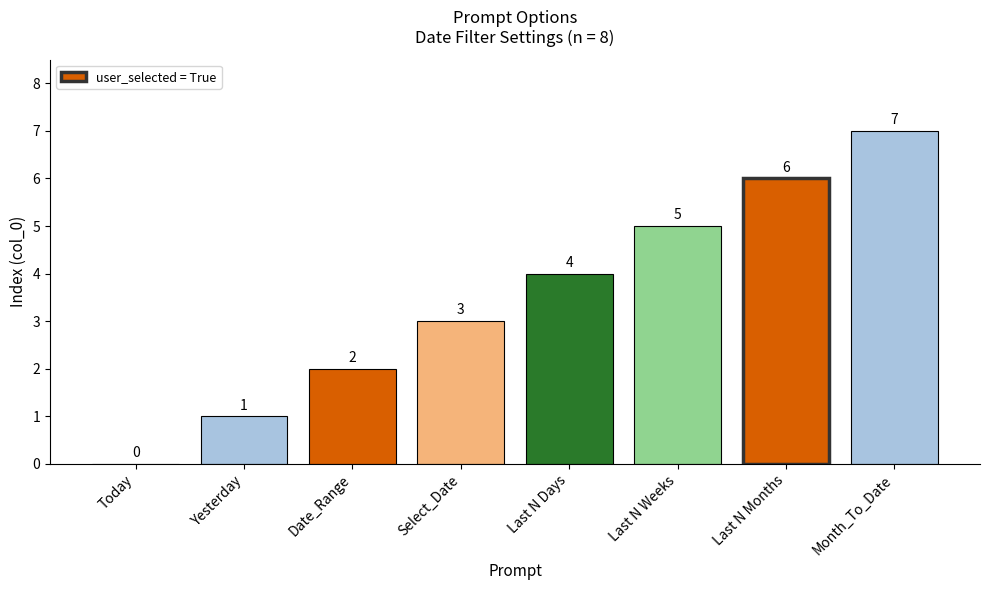

Reading right to left, extract all data points from this chart.

Month_To_Date=7	Last N Months=6	Last N Weeks=5	Last N Days=4	Select_Date=3	Date_Range=2	Yesterday=1	Today=0